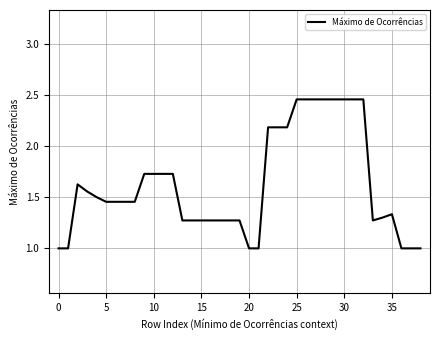

What is the minimum value shown in the chart?

1.0